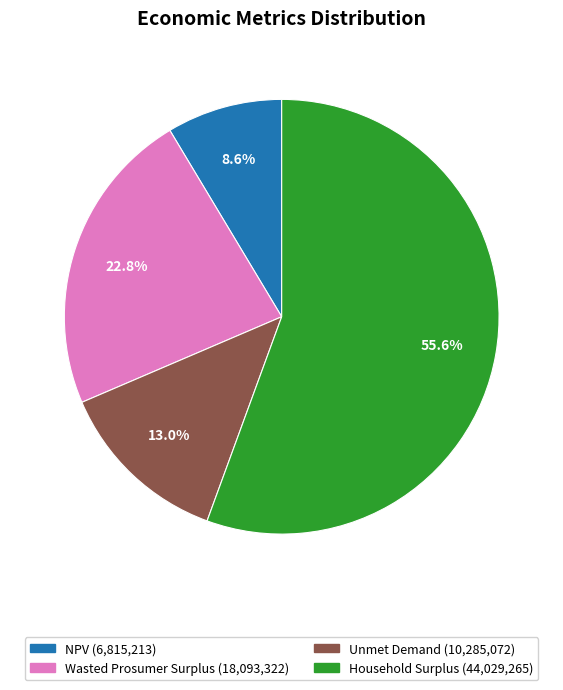

To the nearest percent, what portion does Wasted Prosumer Surplus represent?

23%